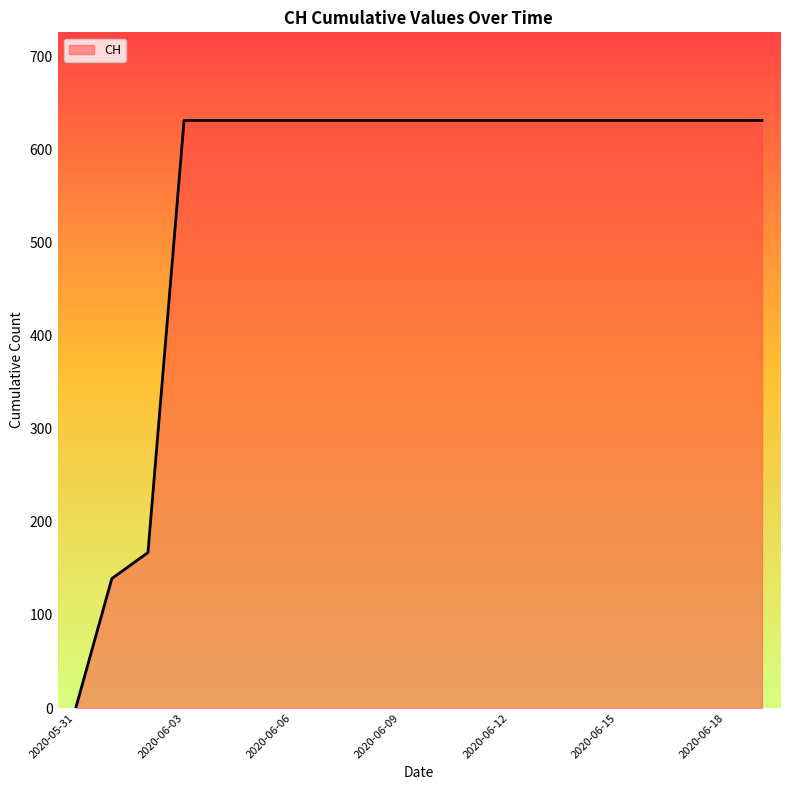

What is the greatest value displayed?

631